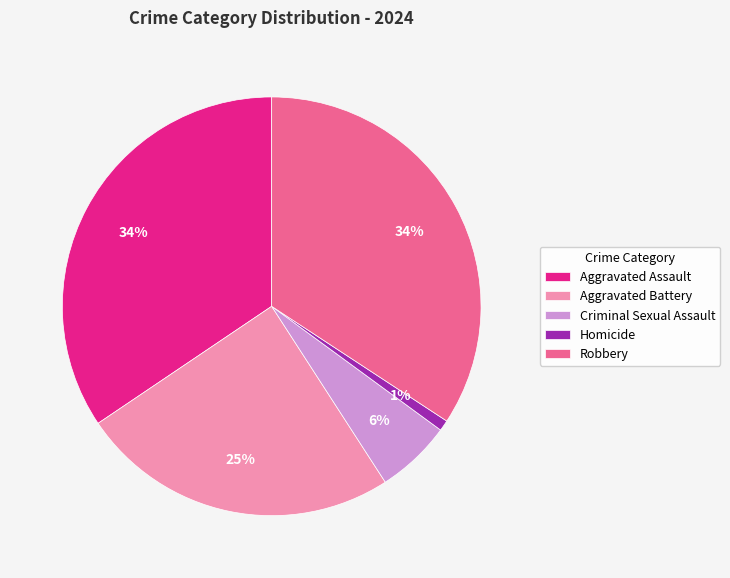

Which has a higher value, Aggravated Assault or Aggravated Battery?

Aggravated Assault